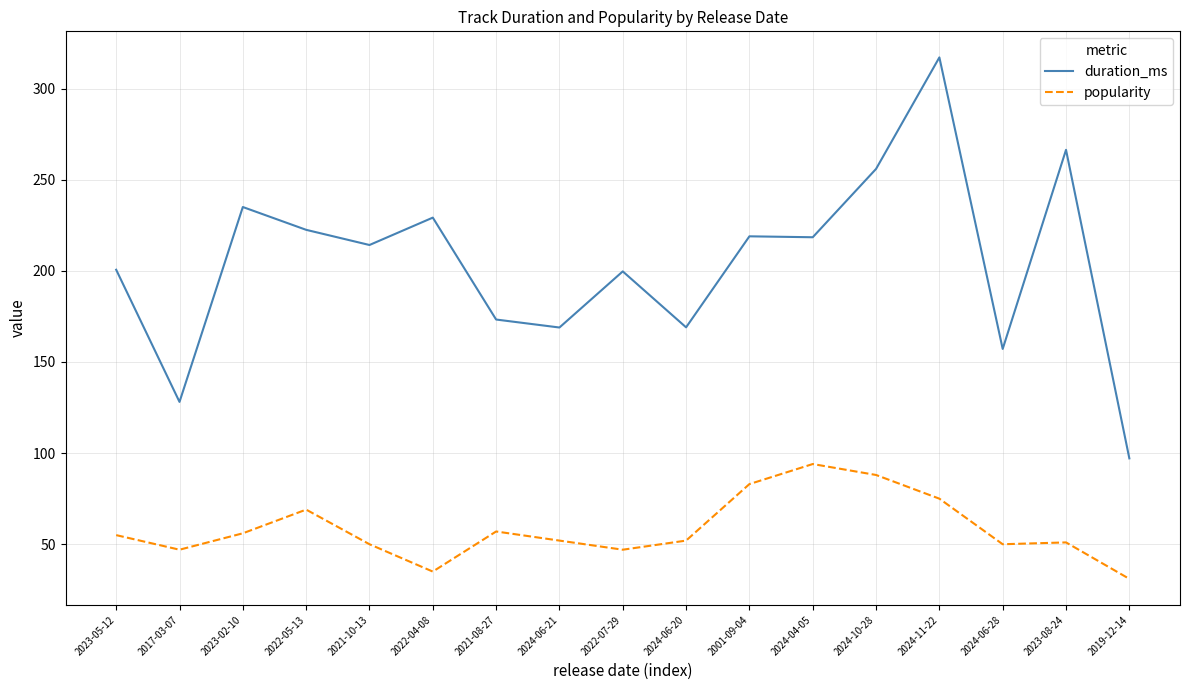

At which category does the chart reach its peak across all series?

2024-11-22